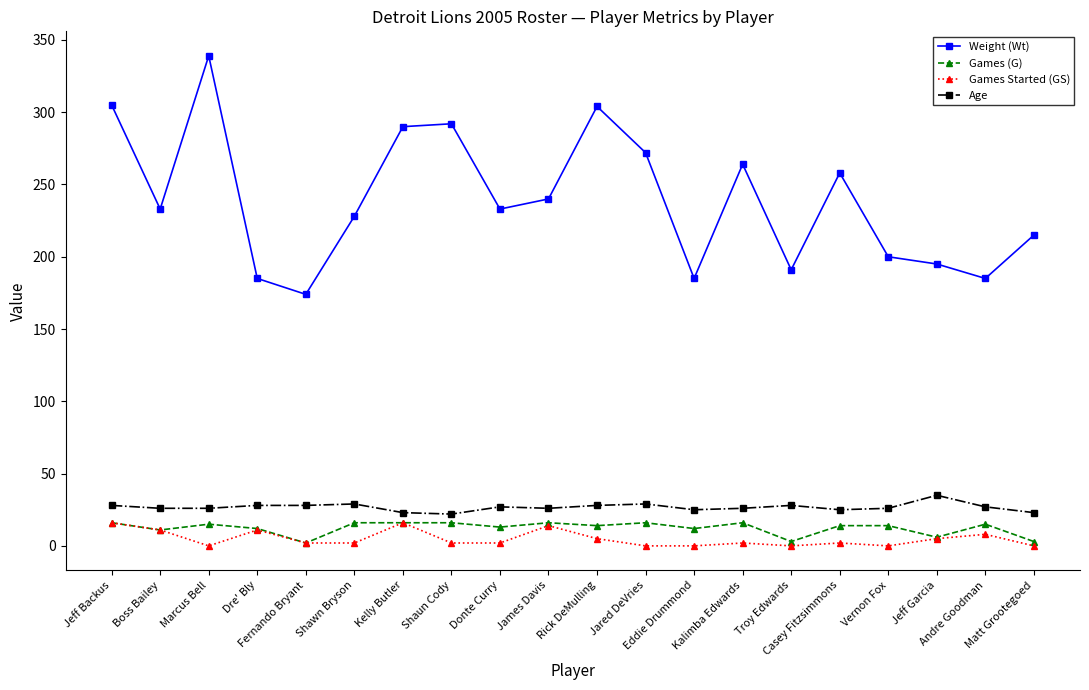

How many lines are shown in the chart?

4